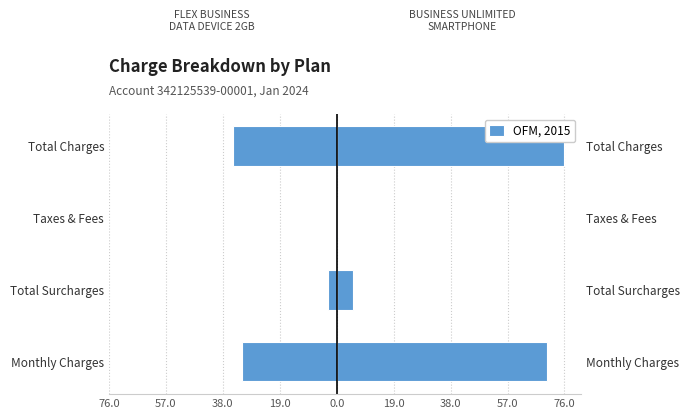

Is it true that the value at Monthly Charges is -31.5?

True